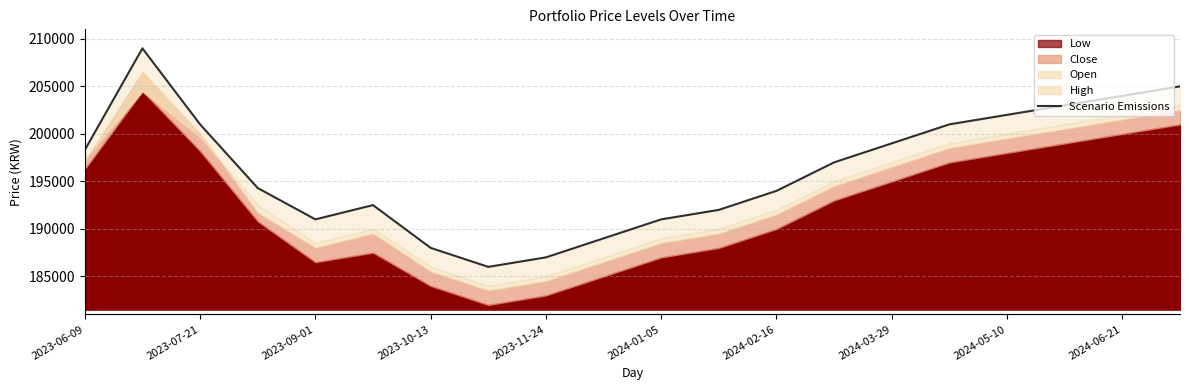

What is the sum of all values?

3924100